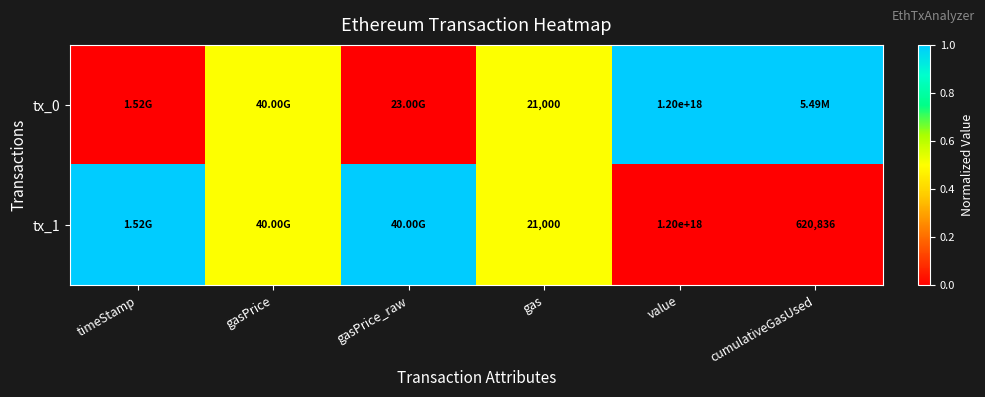

What is the maximum value shown in the chart?

1.0